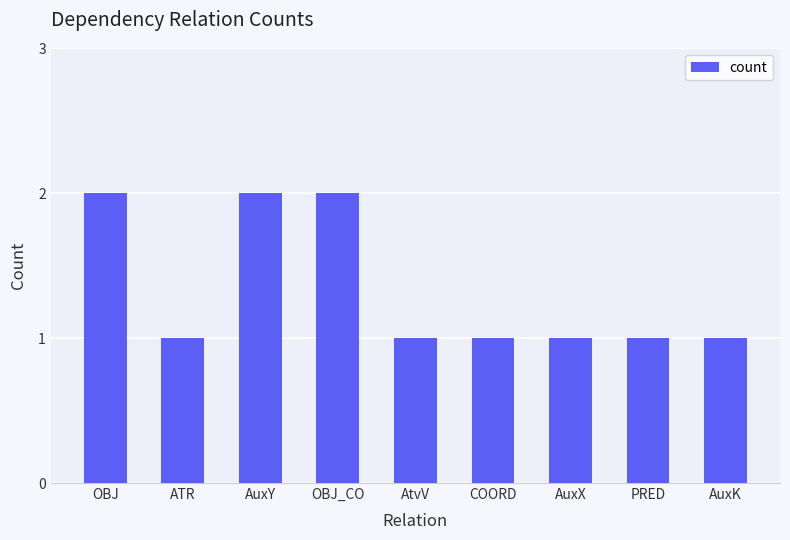

What is the label of the 8th bar from the right?

ATR